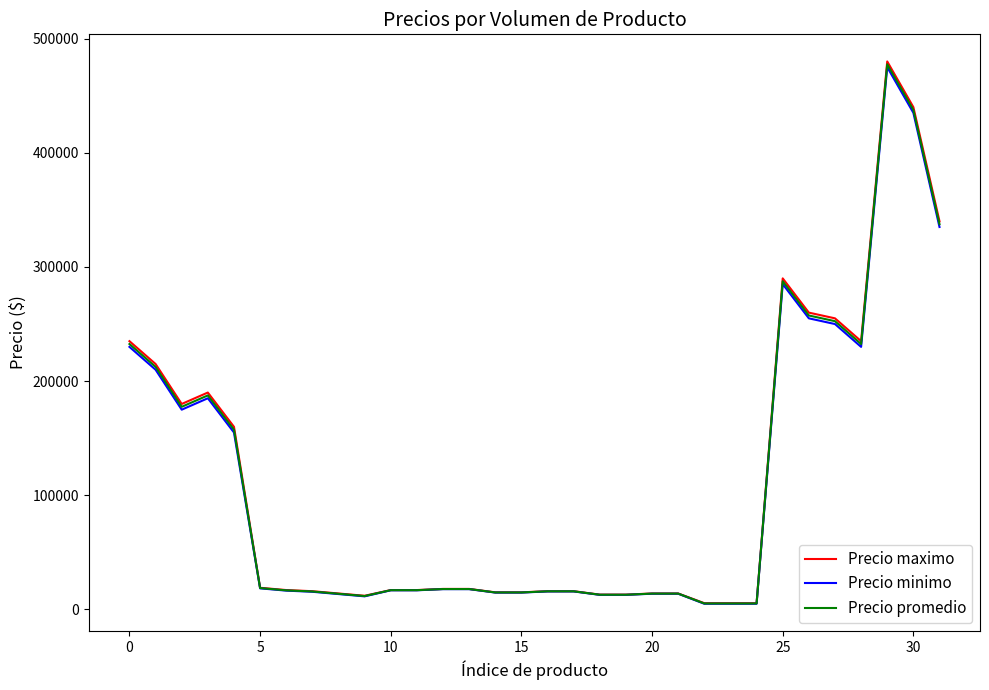

At how many categories does at least one series exceed 203779?

9